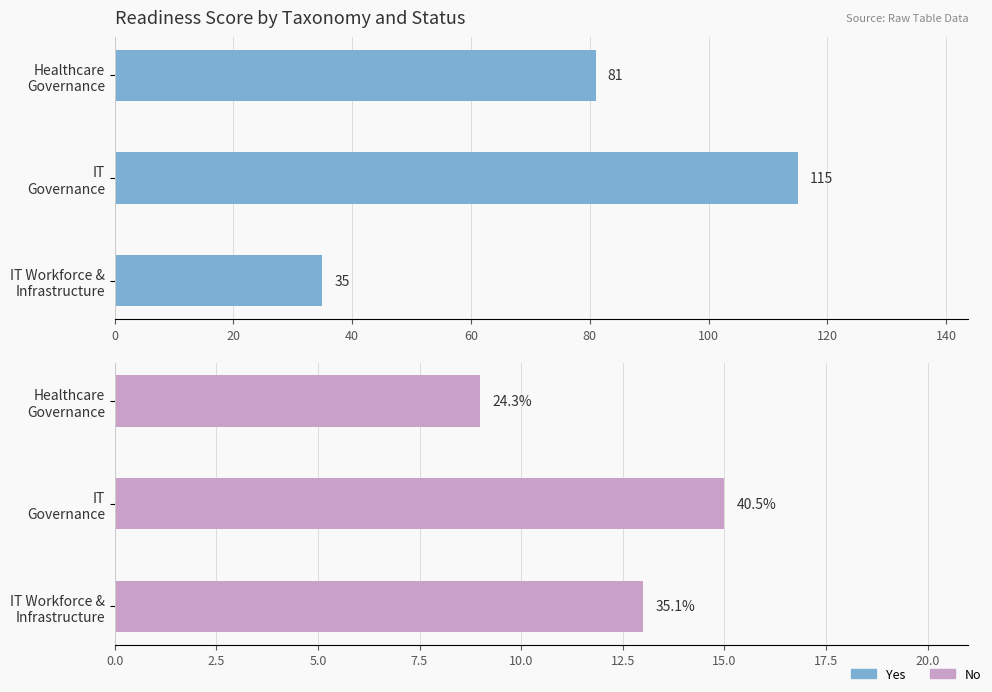

Which series has the largest range (max minus min)?

Yes